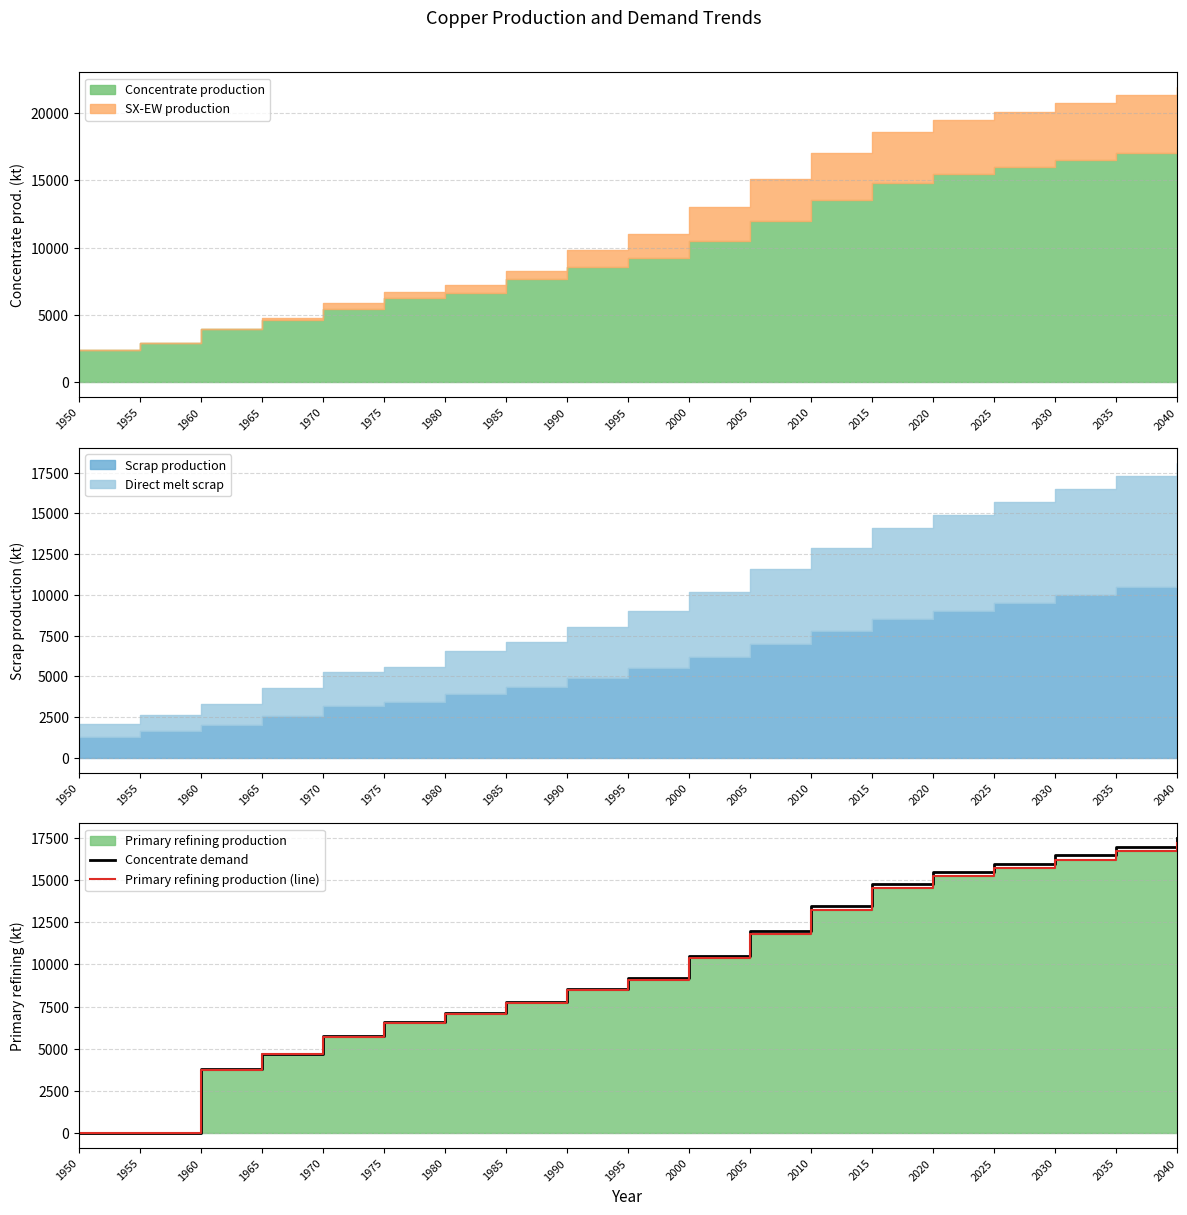

Which series has the largest total across all categories?

Concentrate demand